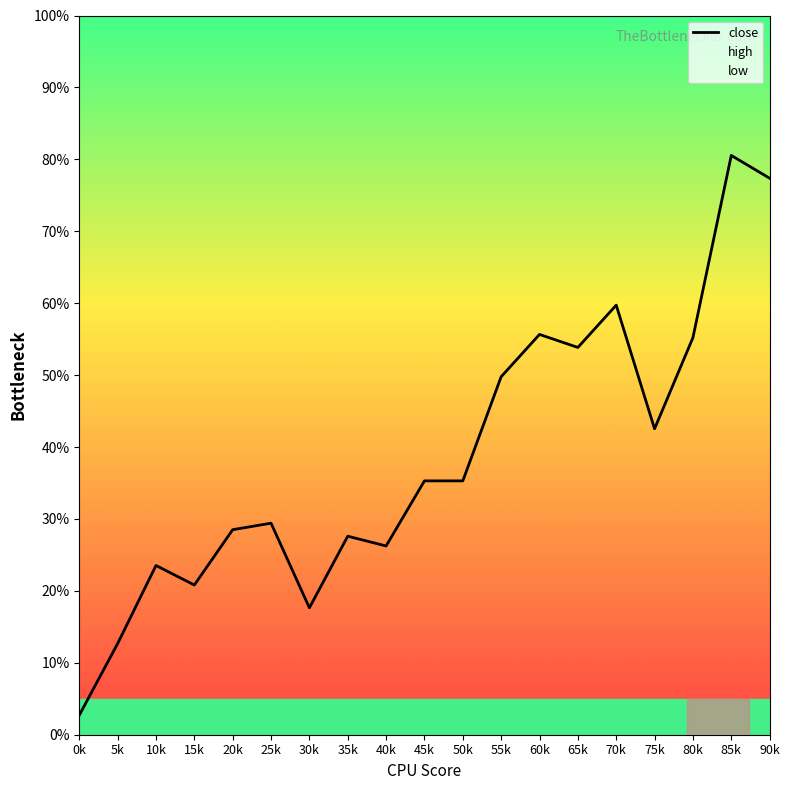

Where is close nearest to the value 41?

75k